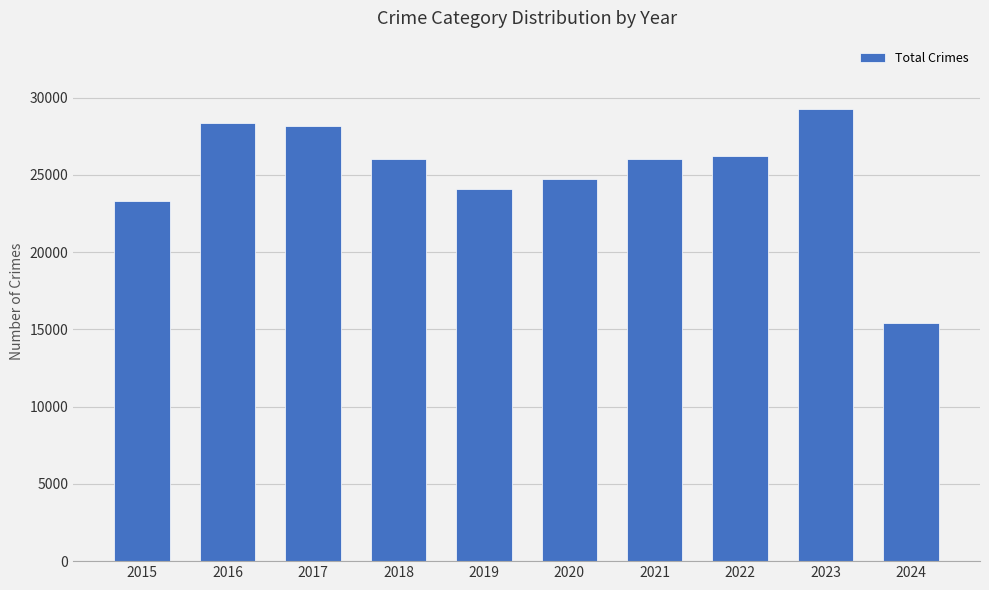

What is the value of the 4th bar from the left?

26039